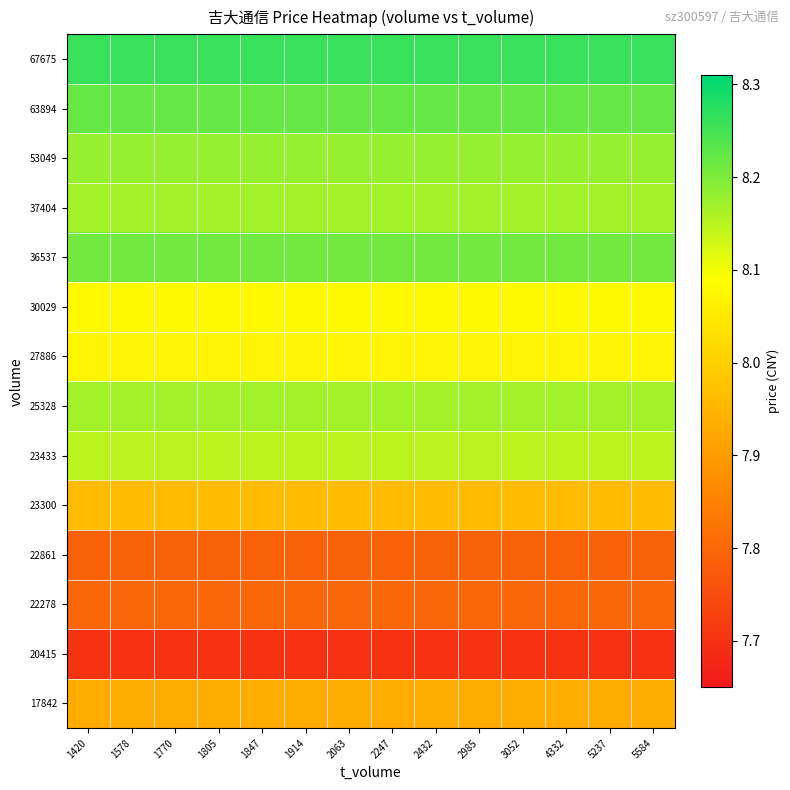

How many categories are shown in the chart?

14